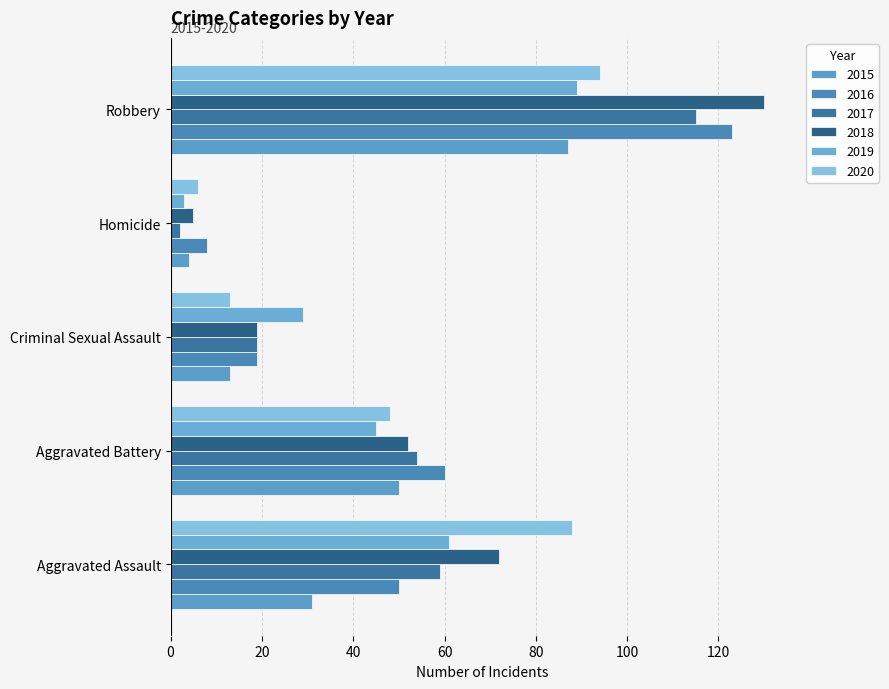

At how many categories does at least one series exceed 103?

1